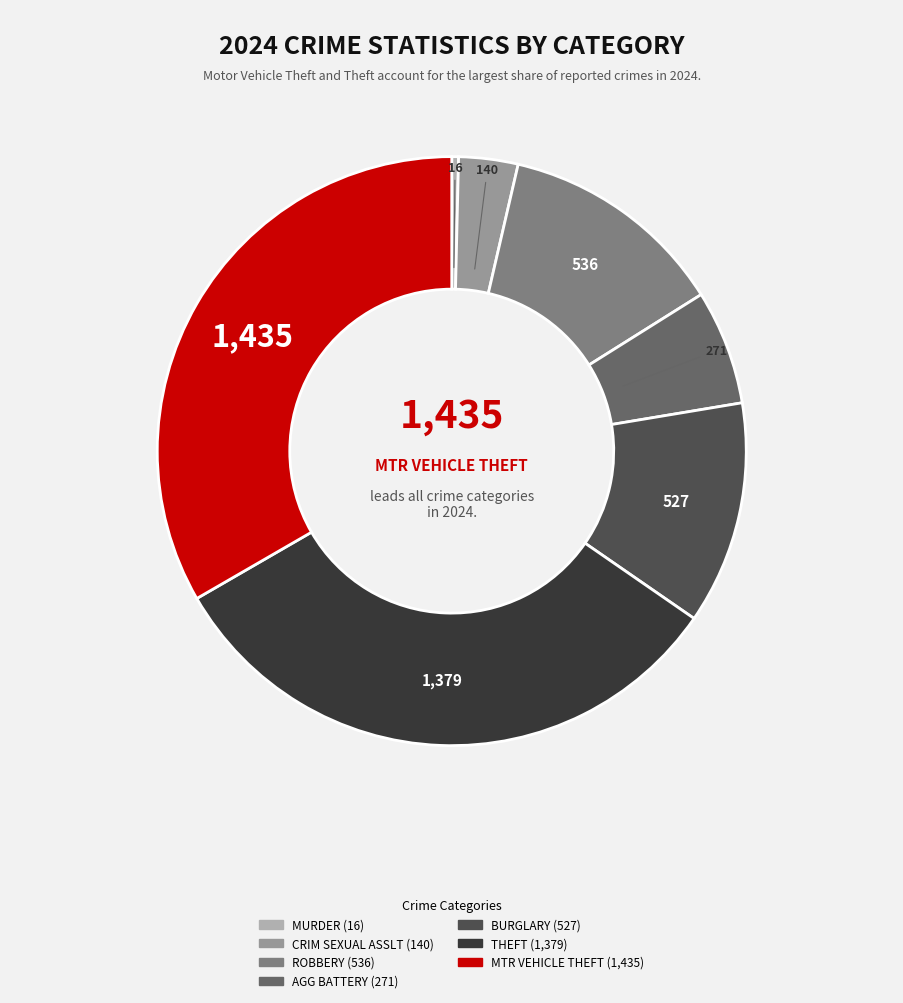

How many segments does this pie chart have?

7